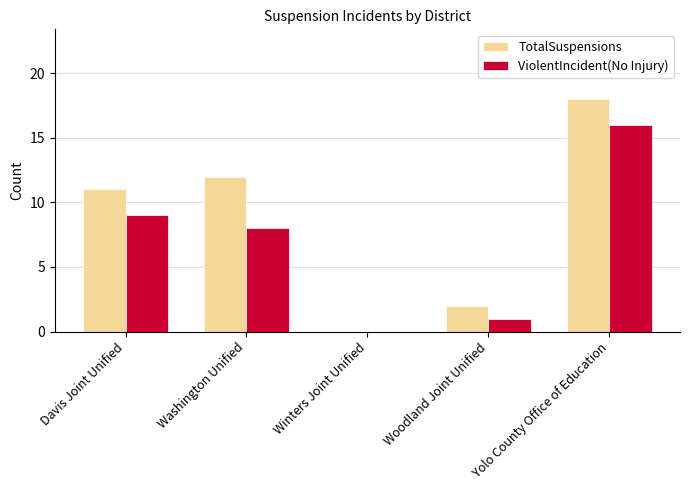

What is the average value of the ViolentIncident(No Injury) series?

7